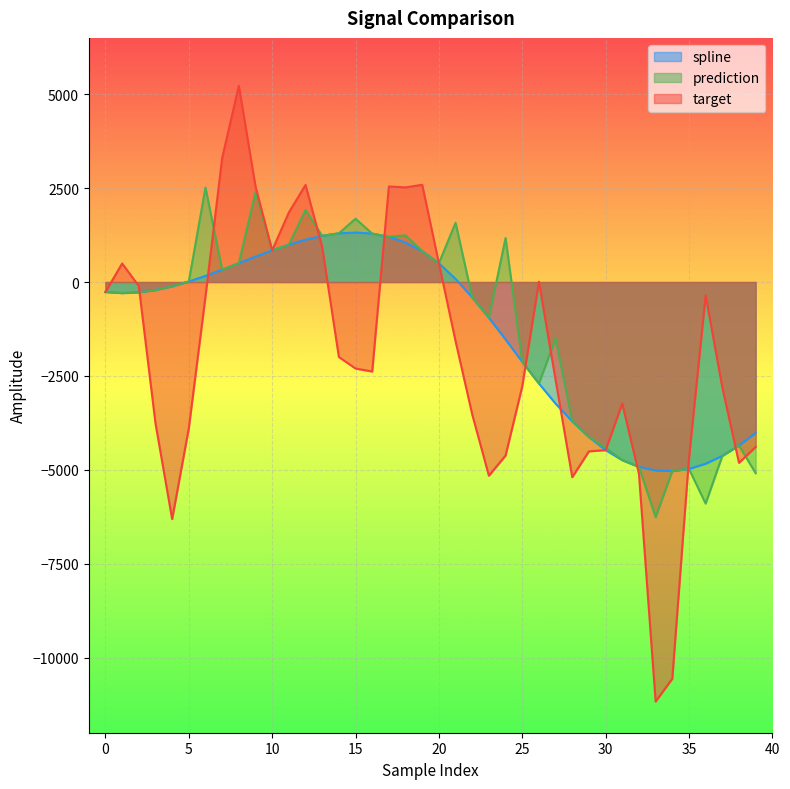

What is the approximate value of spline at 8?

501.9